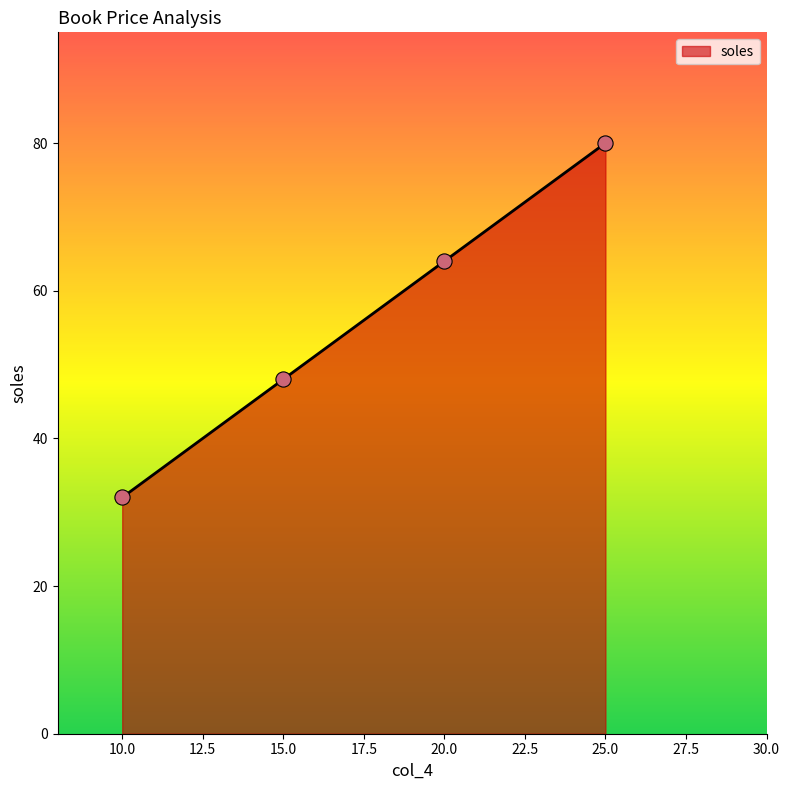

Which has a higher value, 25.0 or 20.0?

25.0